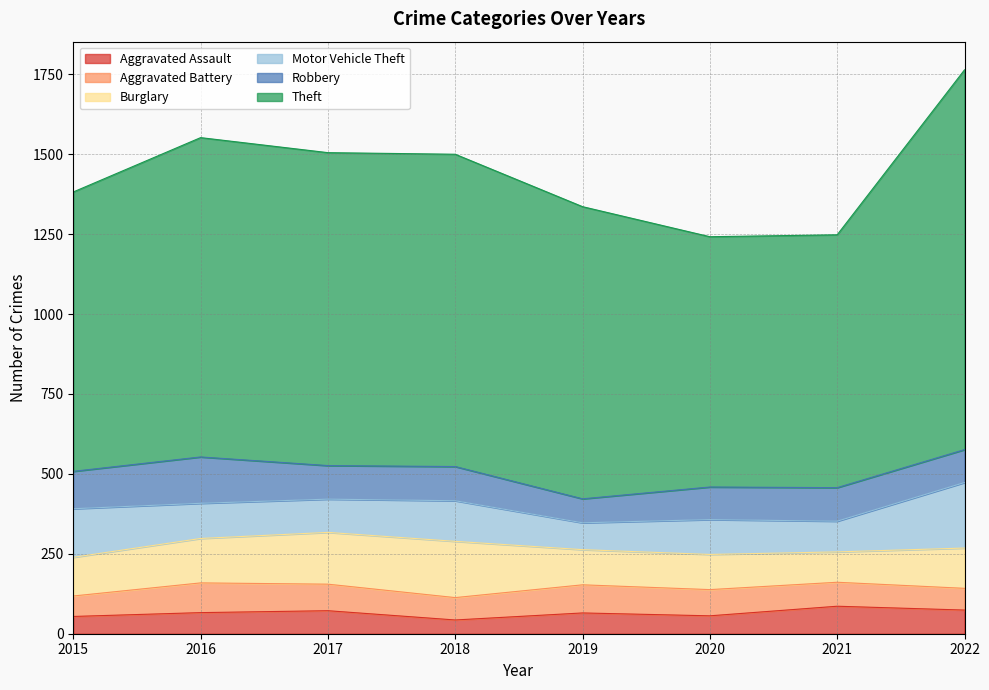

Is the value of Robbery at 2016 greater than the value of Burglary at 2021?

Yes